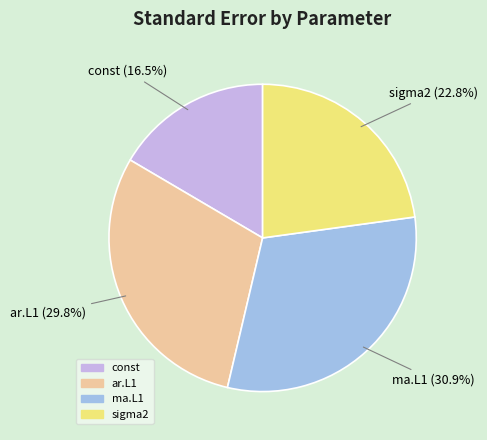

Is it true that sigma2 is 23% of the pie?

True